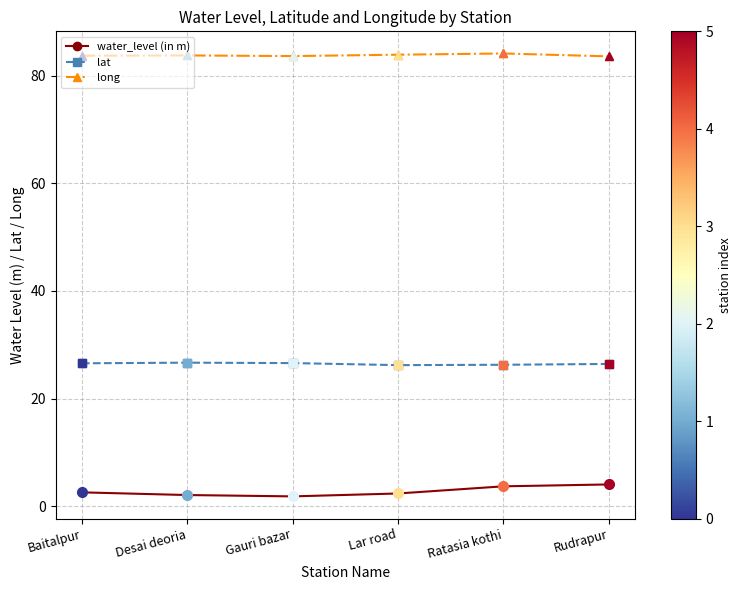

At how many categories does at least one series exceed 29?

6